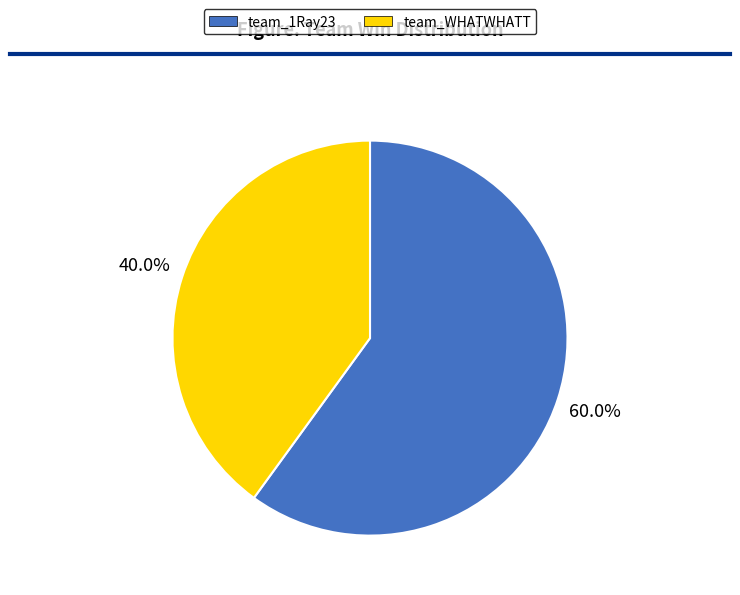

Between team_1Ray23 and team_WHATWHATT, which is larger?

team_1Ray23